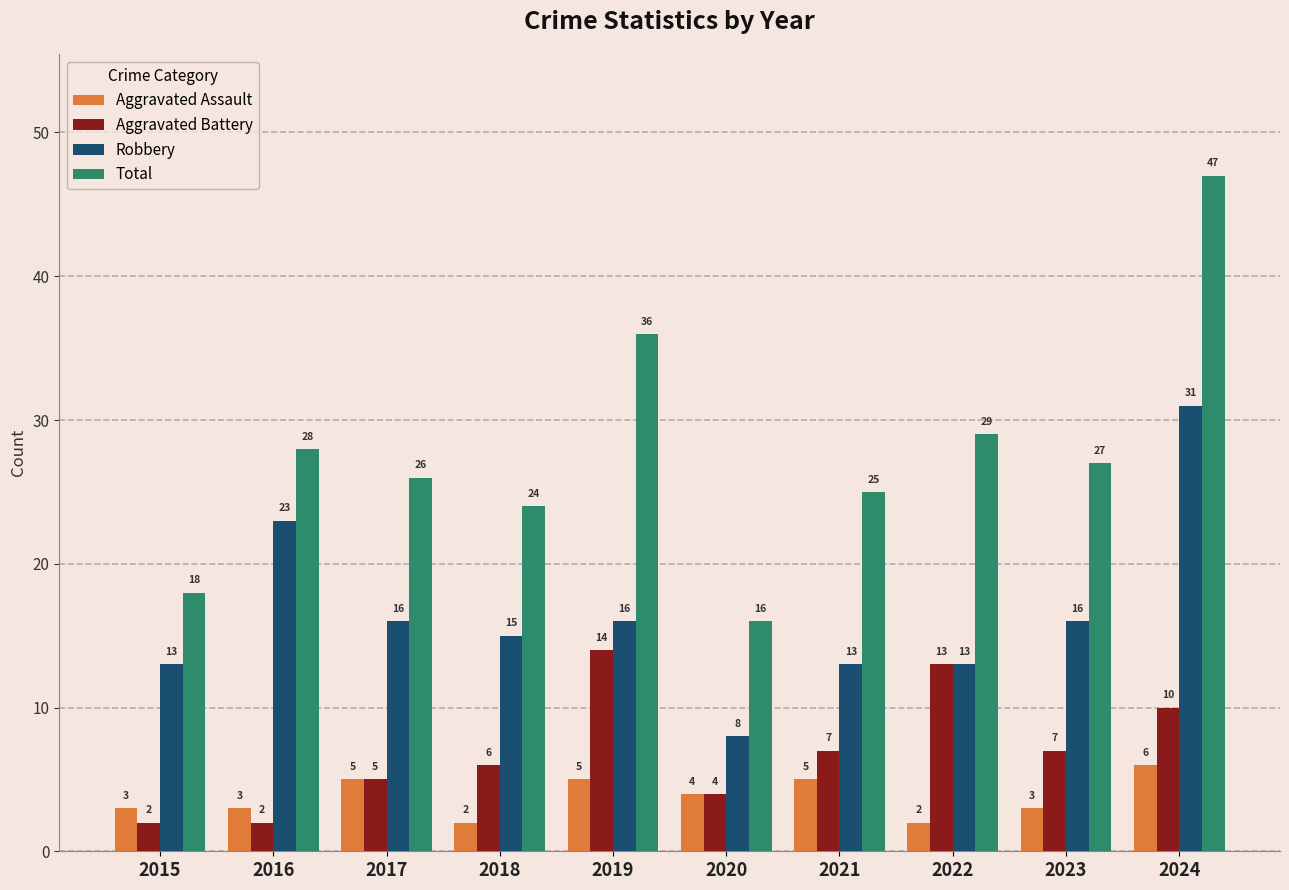

What is the value of the Total bar at the 6th from the left?

16